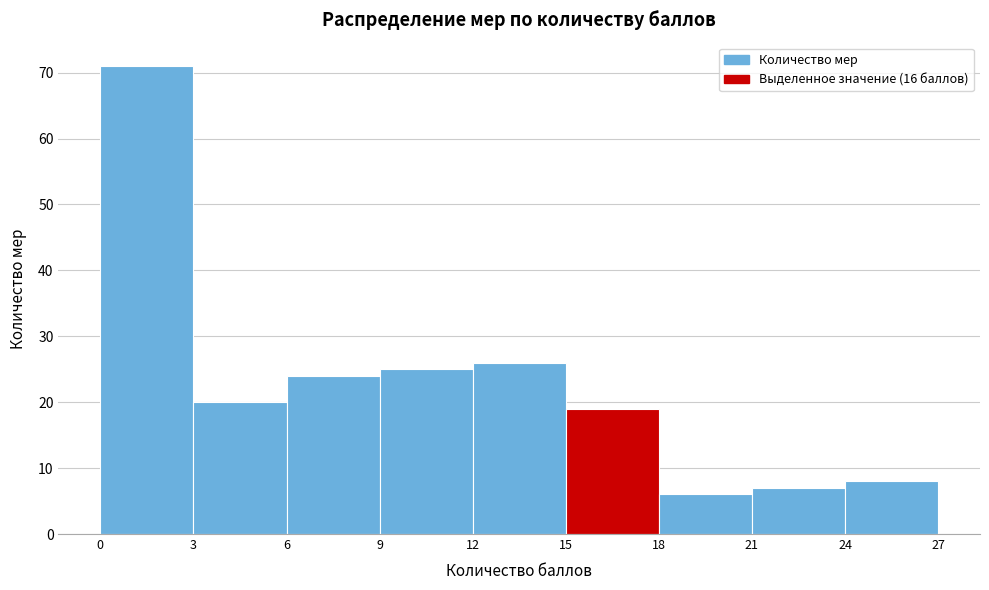

Reading left to right, list every bar in this chart as the range it spans on the x-axis followed by its height. The values are not printed on the chart, so give them approximately, as read against the axis.

0 to 3: 71
3 to 6: 20
6 to 9: 24
9 to 12: 25
12 to 15: 26
15 to 18: 19
18 to 21: 6
21 to 24: 7
24 to 27: 8